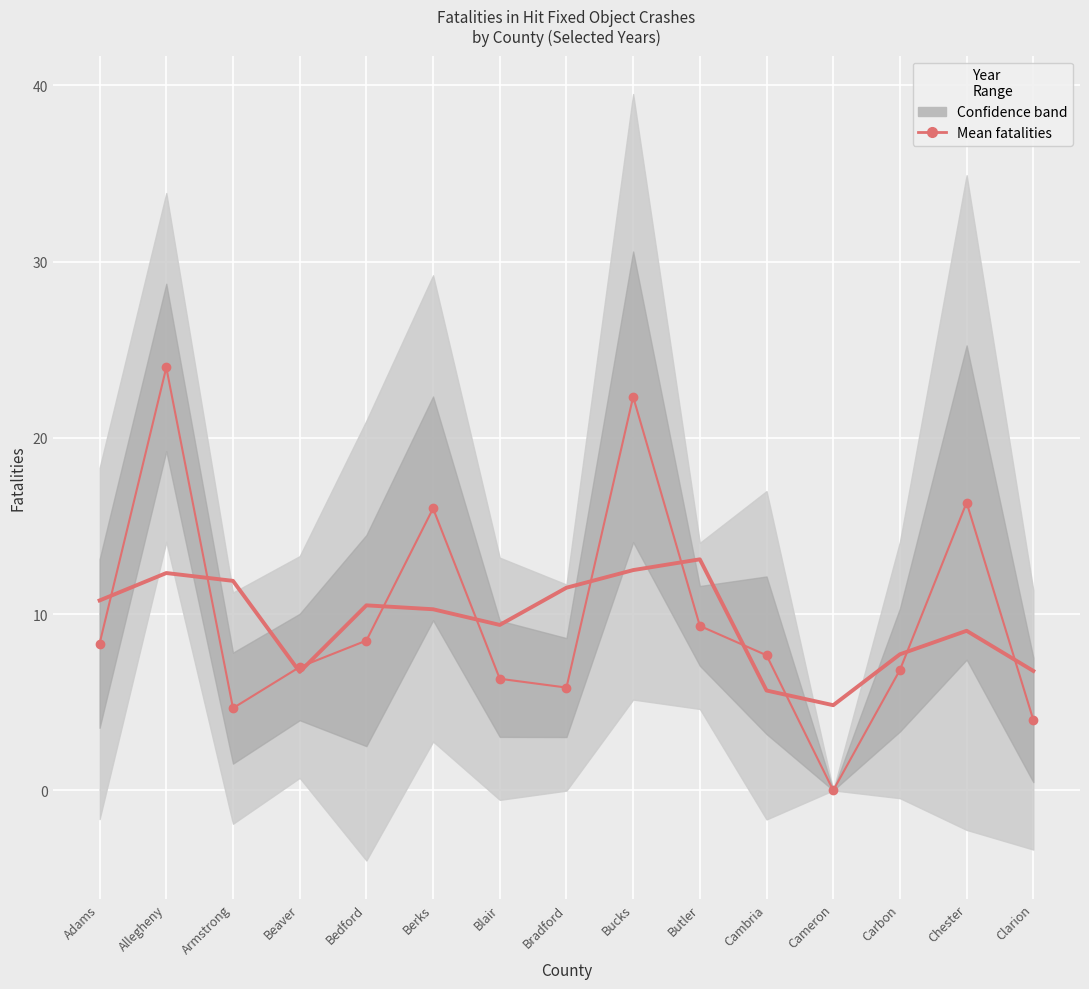

Which label corresponds to the smallest value in the chart?

Cameron